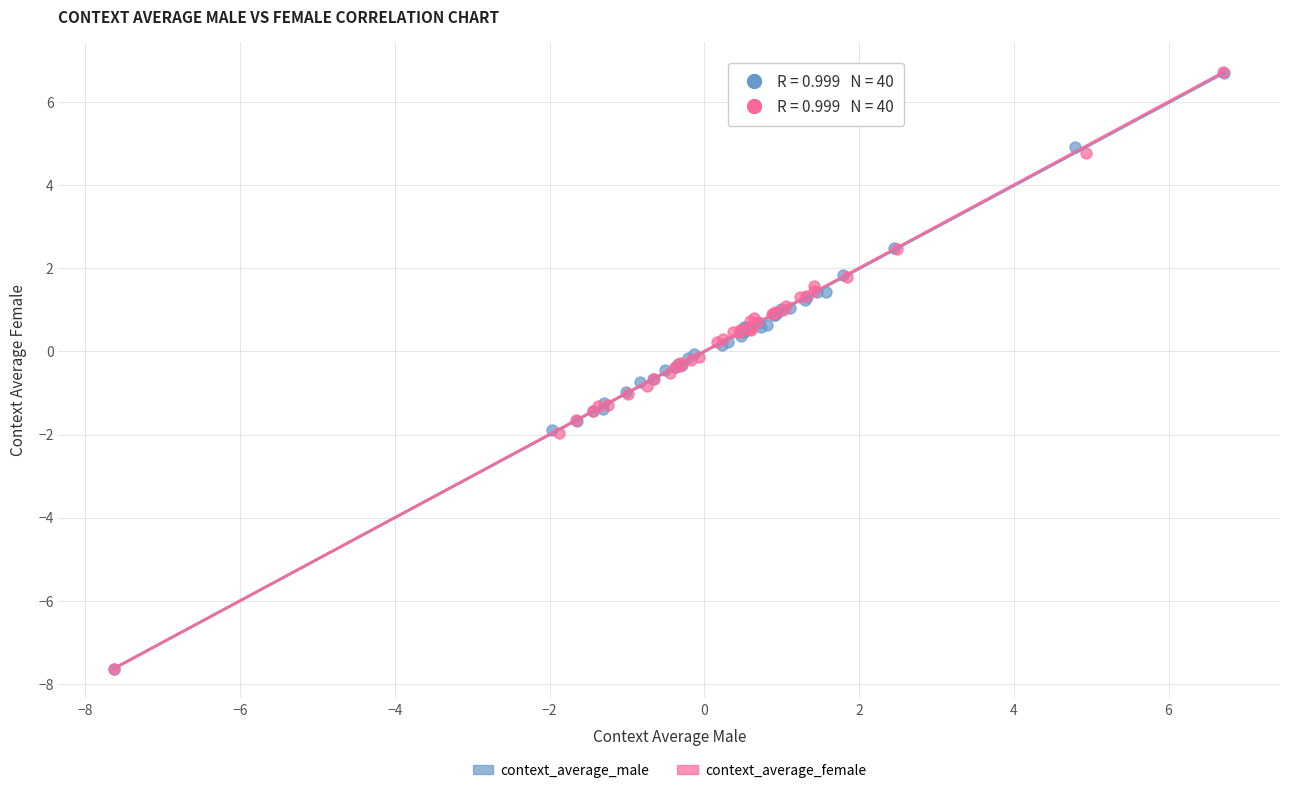

What are all the series names shown in the legend?

context_average_male, context_average_female